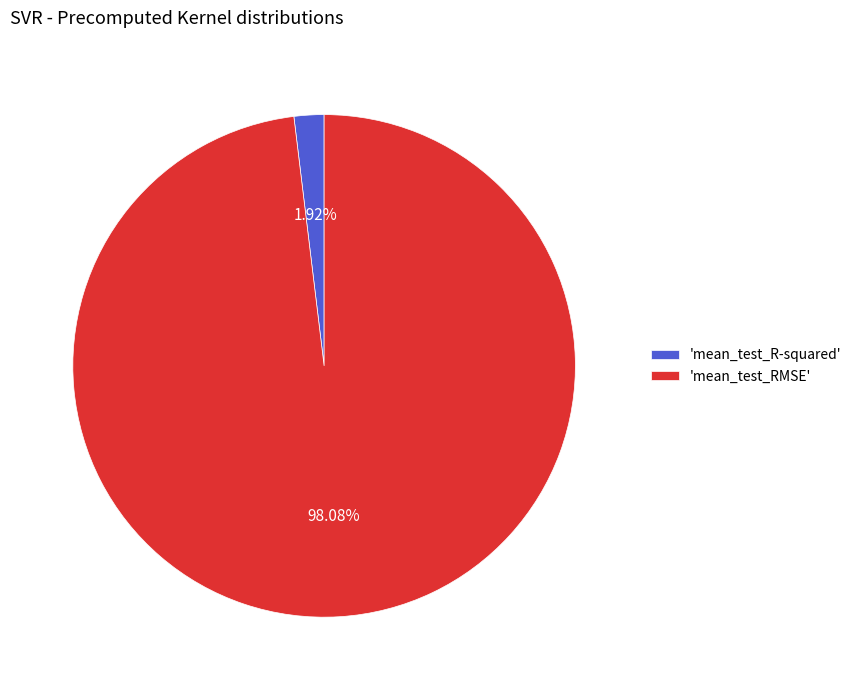

Count the number of slices in the pie.

2